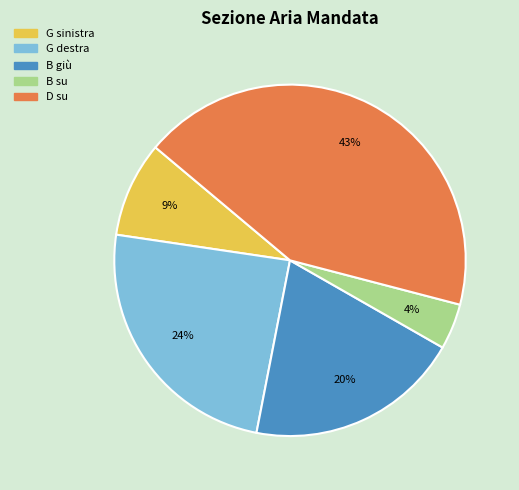

To the nearest percent, what is the average slice percentage?

20%